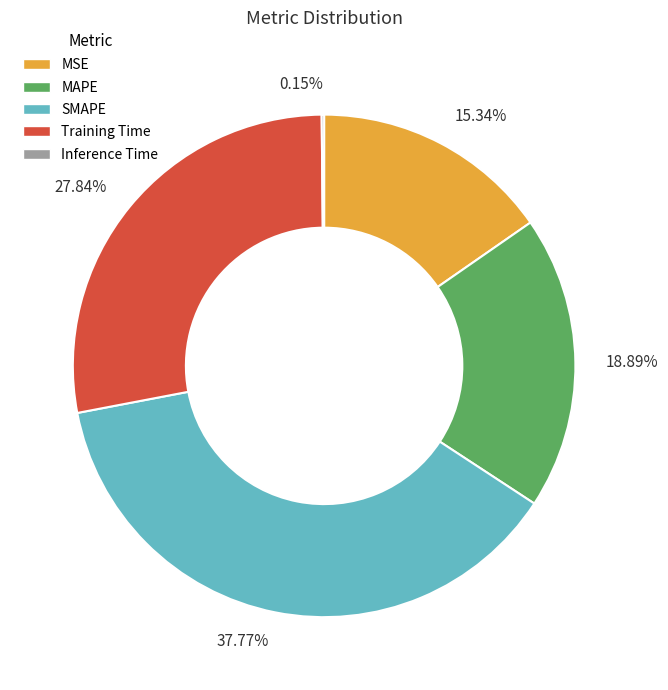

Which has a higher value, Training Time or SMAPE?

SMAPE